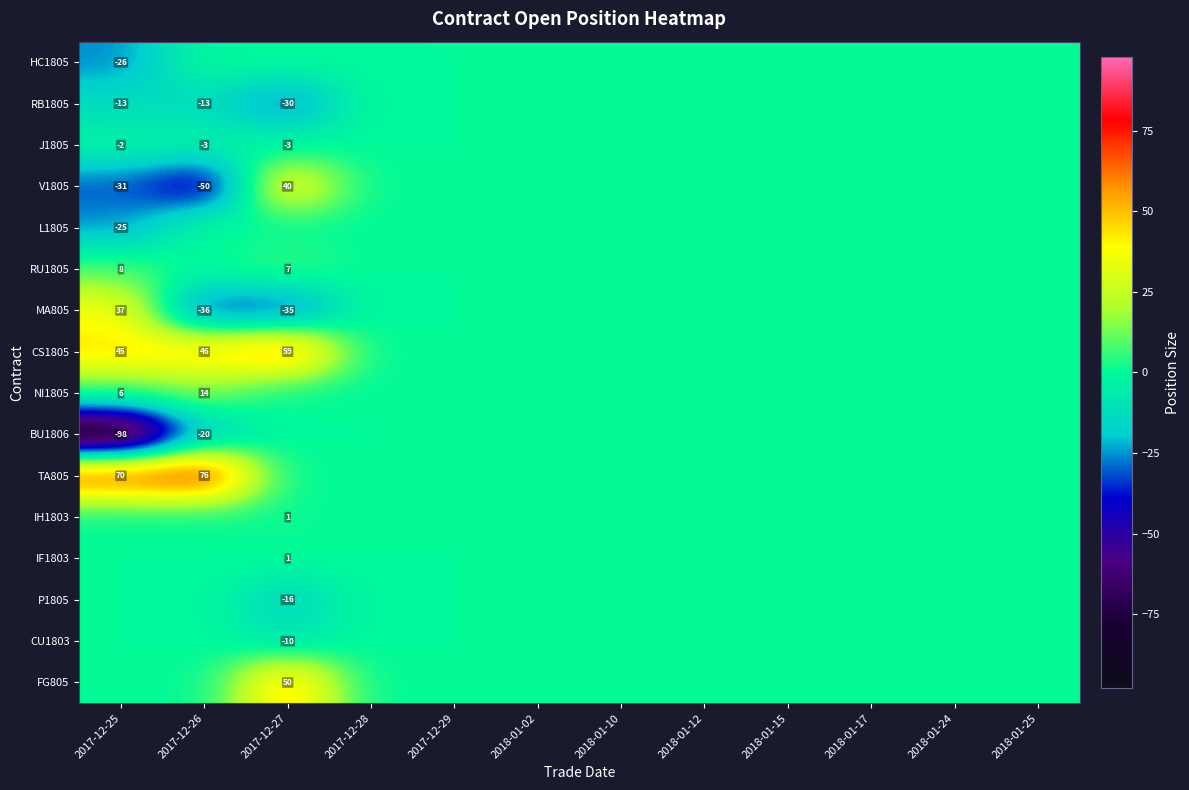

How many data points does each series have?

12